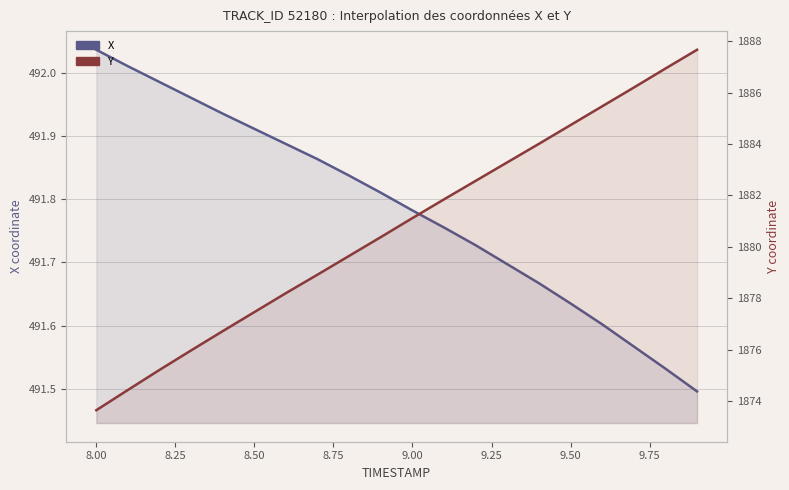

Which series has the largest total across all categories?

Y